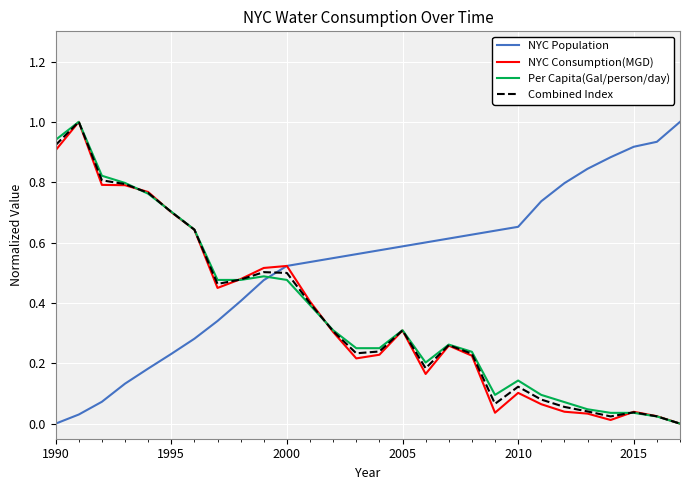

Which series has the largest total across all categories?

NYC Population